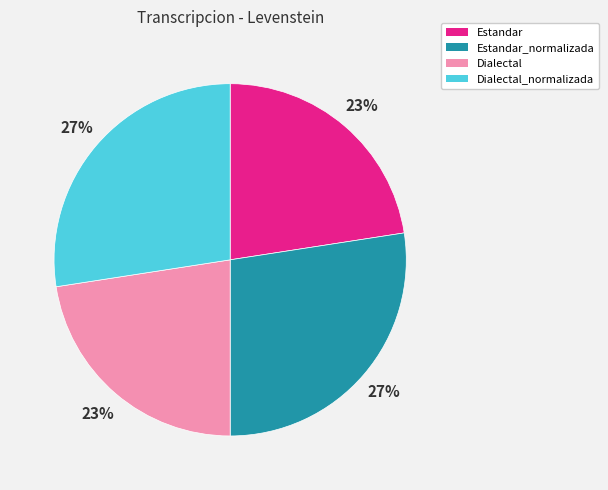

Is it true that Dialectal is 31% of the pie?

False